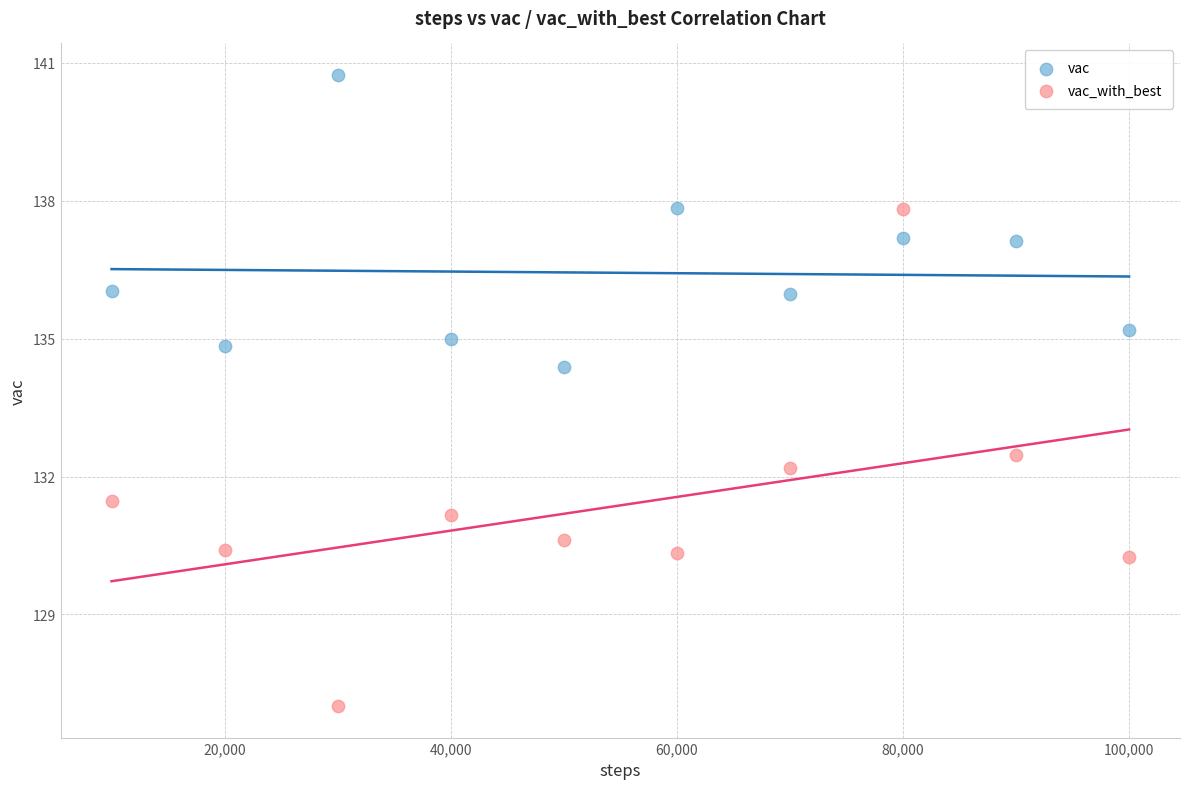

Which series has the largest Y range (max minus min)?

vac_with_best